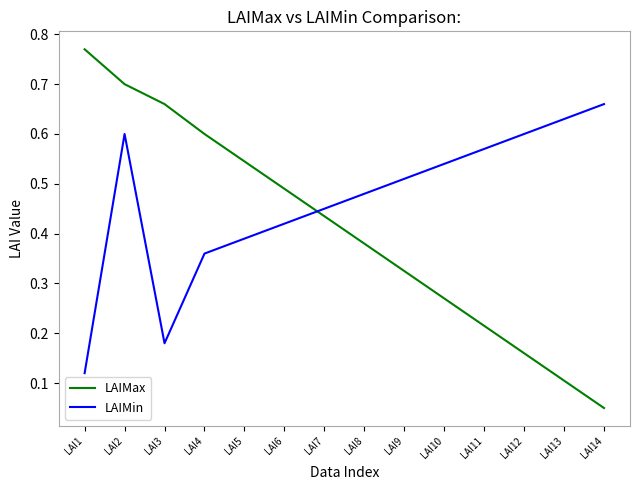

Which series has the largest range (max minus min)?

LAIMax